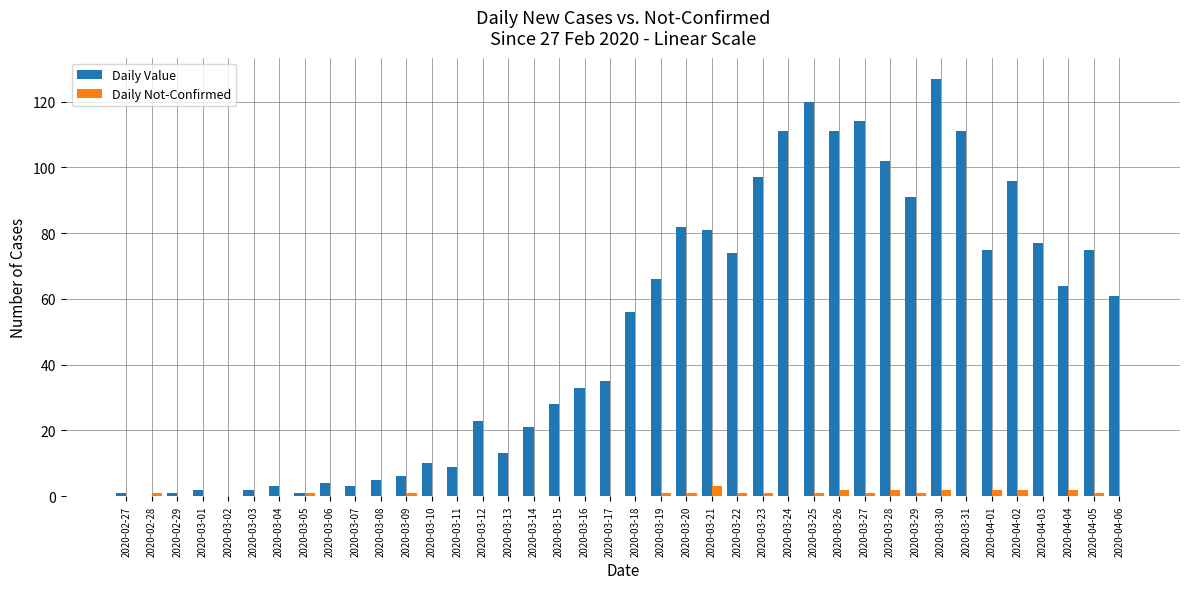

Which series has the largest total across all categories?

Daily Value